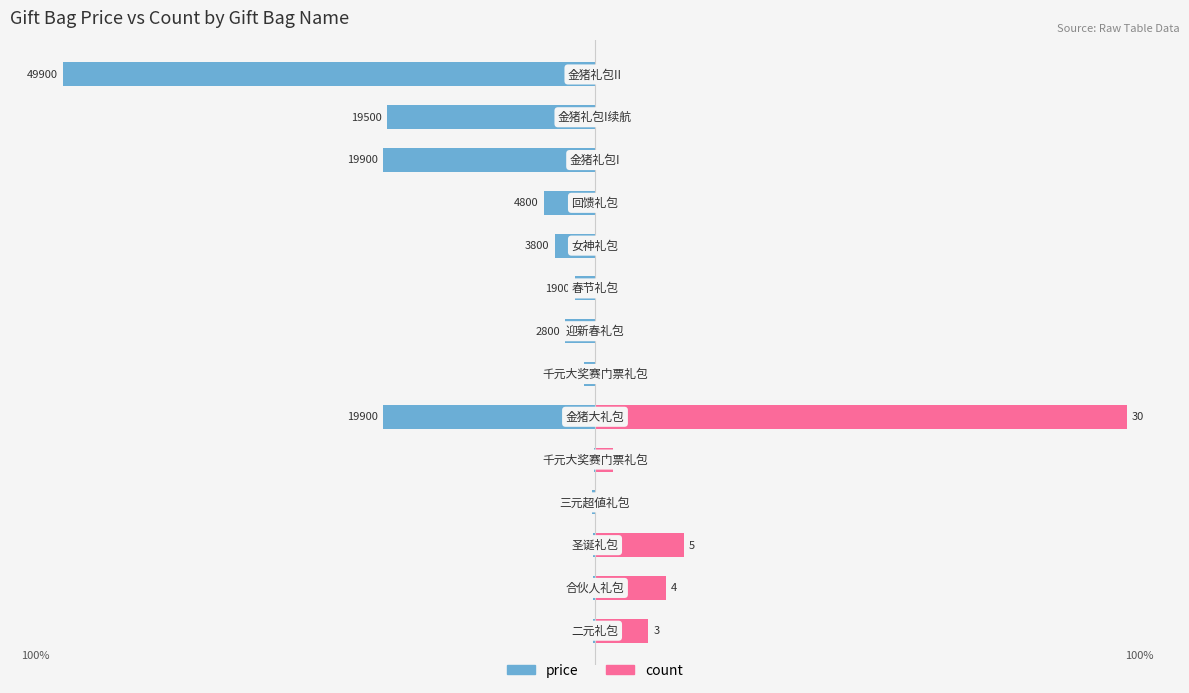

Reading left to right, what are all the values shown in this chart?

price: 0=-0.4	1=-0.4	2=-0.4	3=-0.6	4=-0.2	5=-39.9	6=-2.0	7=-5.6	8=-3.8	9=-7.6	10=-9.6	11=-39.9	12=-39.1	13=-100.0
count: 0=10.0	1=13.3	2=16.7	3=0.0	4=3.3	5=100.0	6=0.0	7=0.0	8=0.0	9=0.0	10=0.0	11=0.0	12=0.0	13=0.0